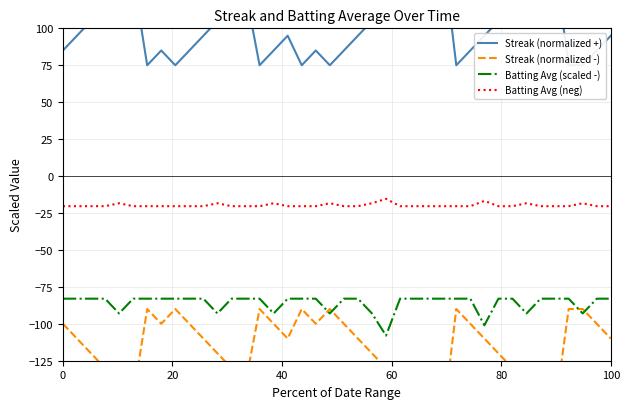

True or false: Streak (normalized -) has more than 1 points higher than both neighbors.

True